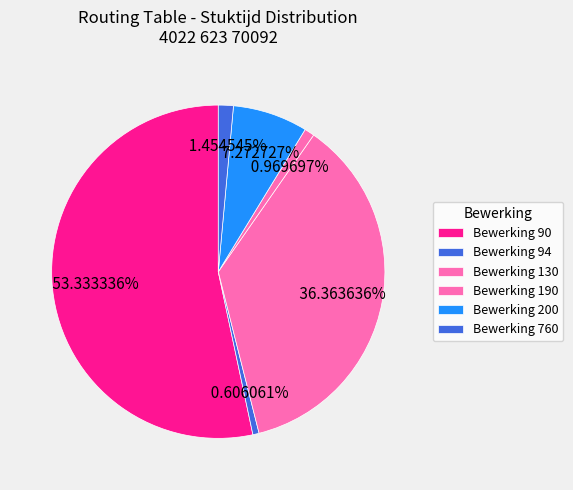

How many segments does this pie chart have?

6